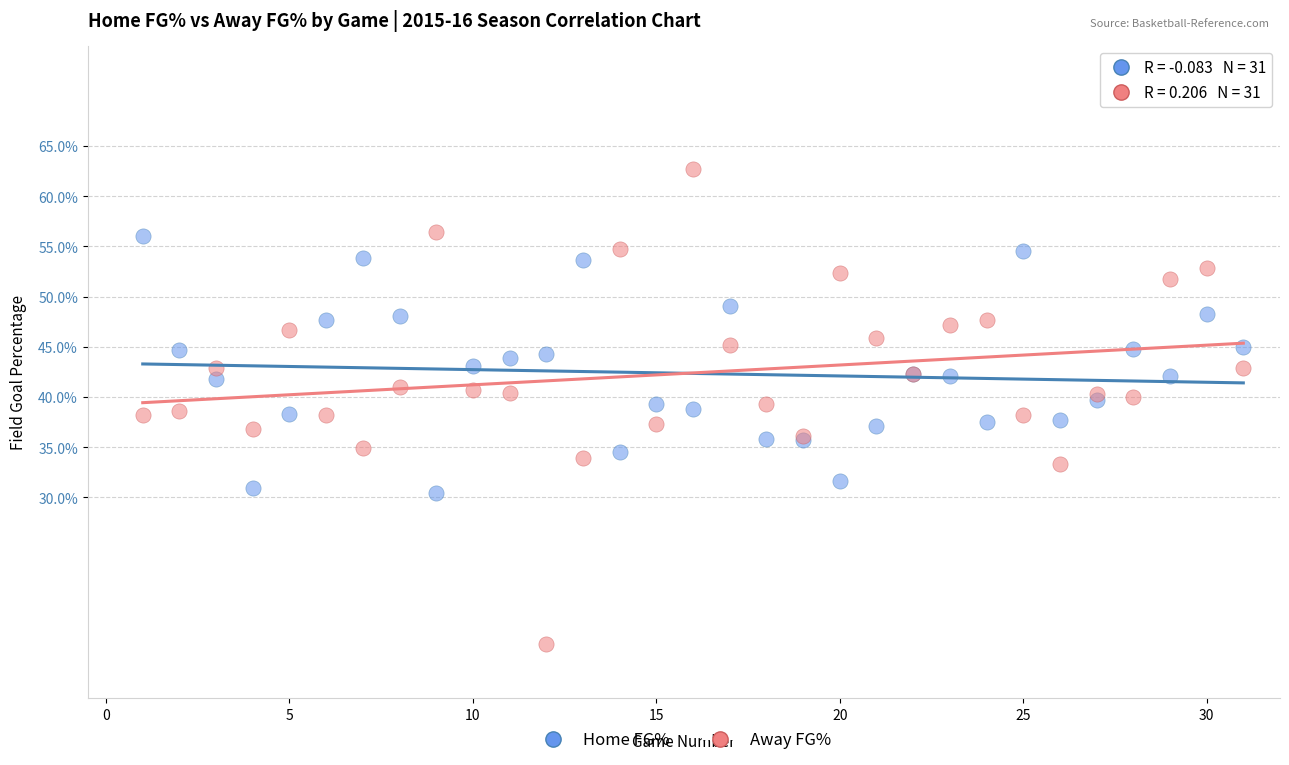

What are all the series names shown in the legend?

Home FG%, Away FG%